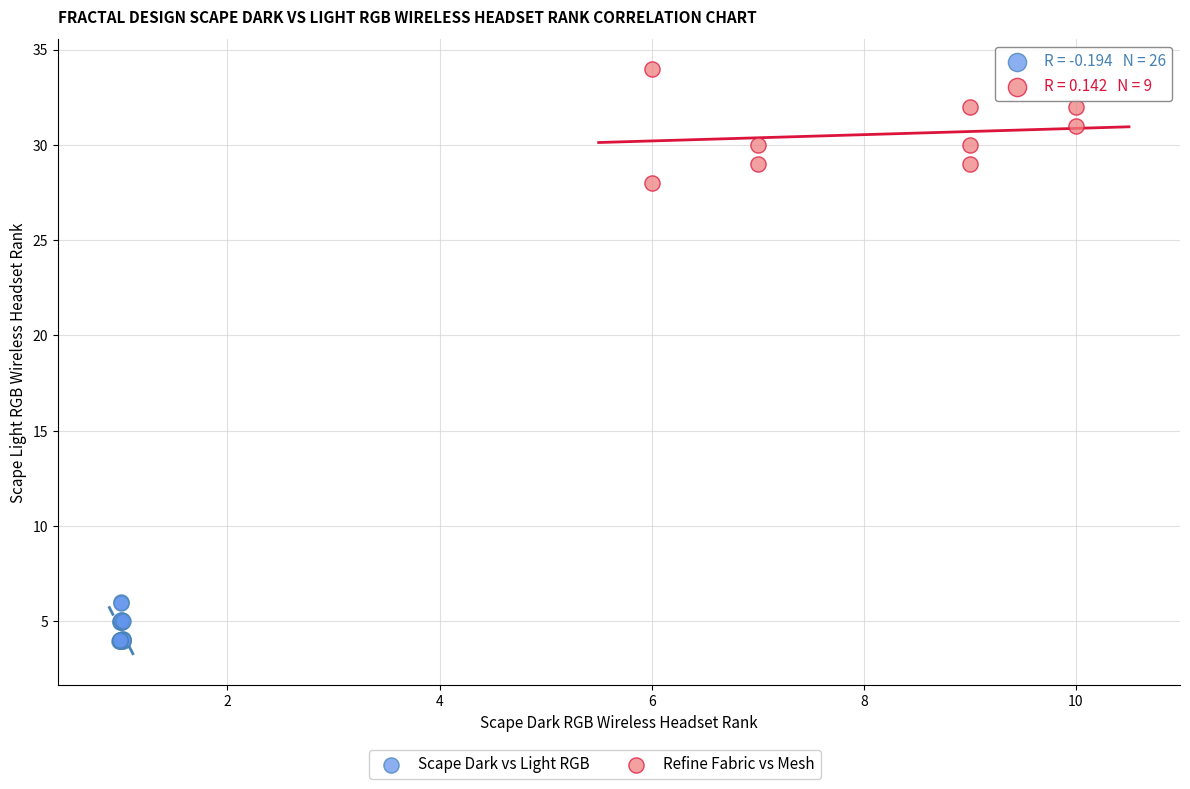

Which series contains the lowest Y value?

Scape Dark vs Light RGB